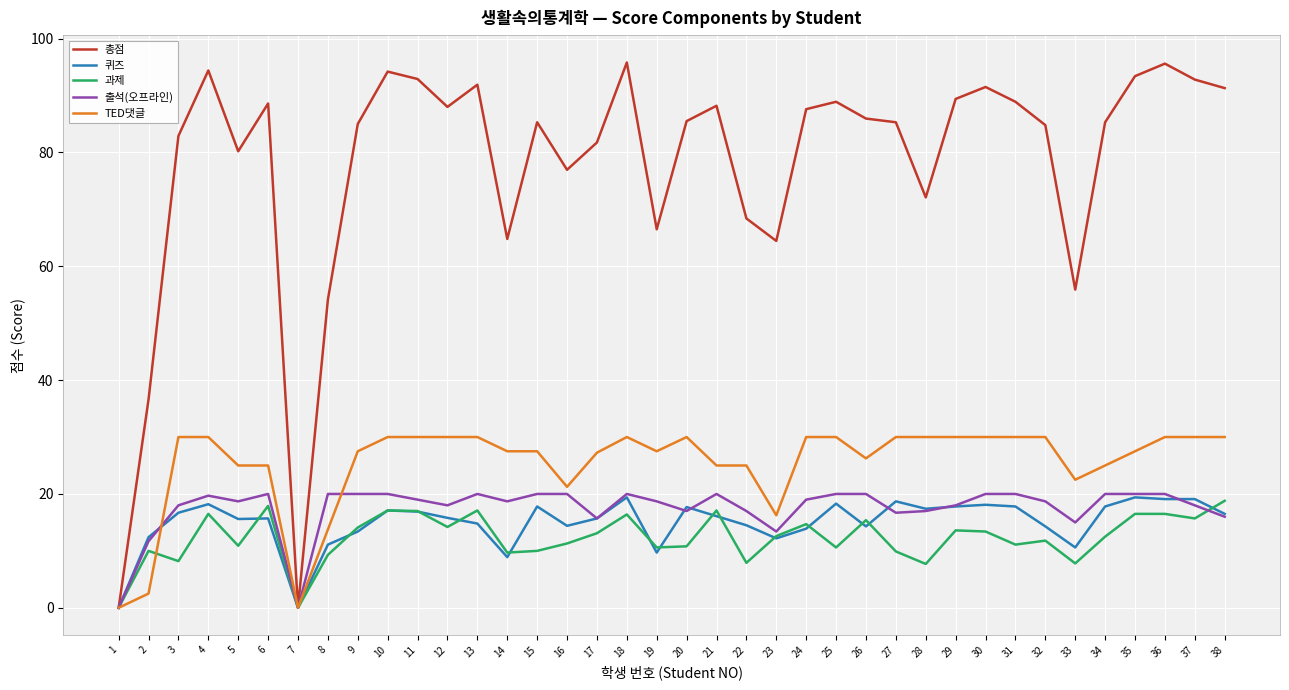

Is it true that 출석(오프라인) equals 34.2 at 30?

False